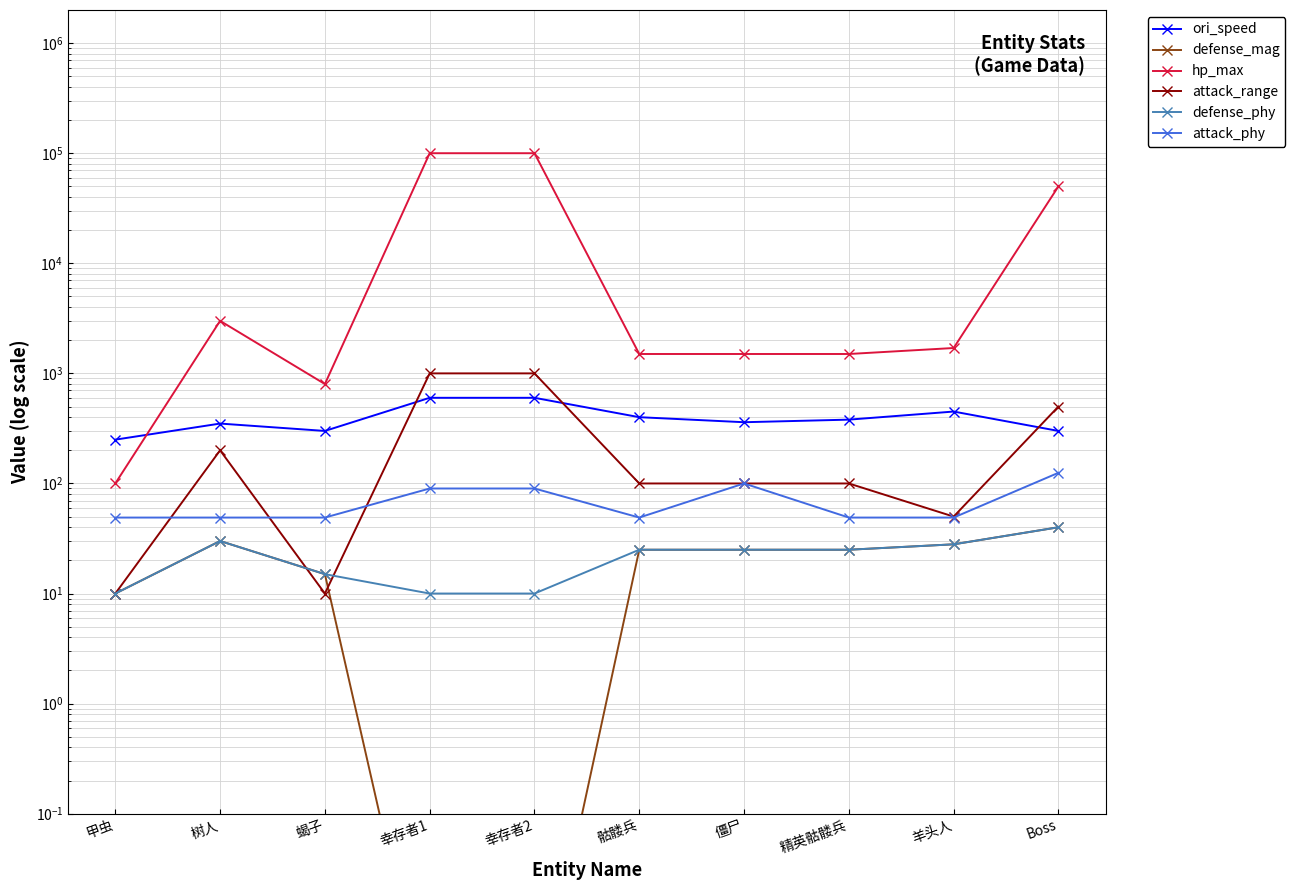

Which category has the highest value across all series?

幸存者1